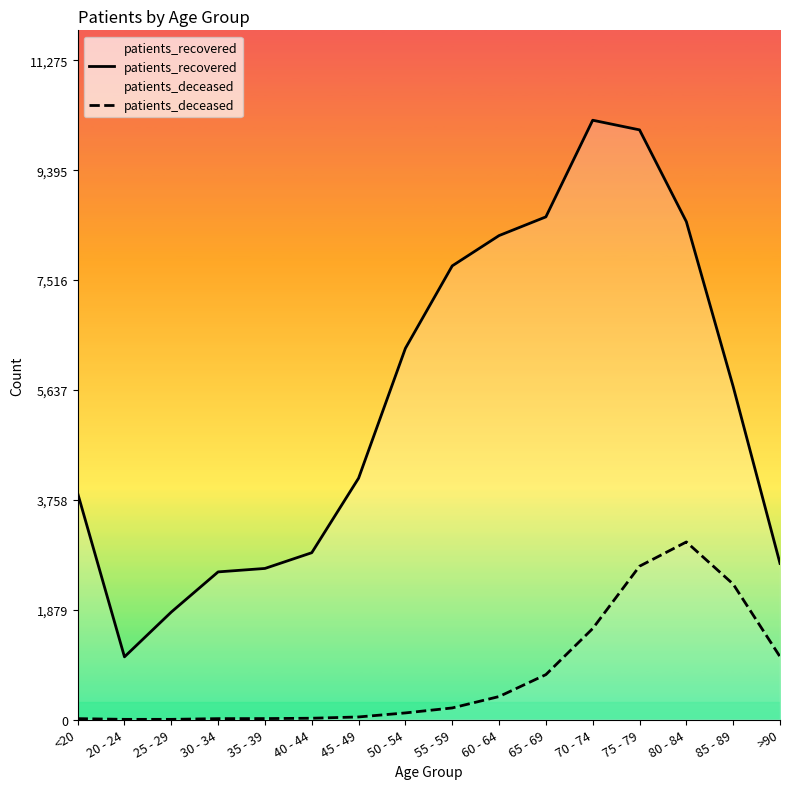

How many data points in patients_deceased are less than 198?

8